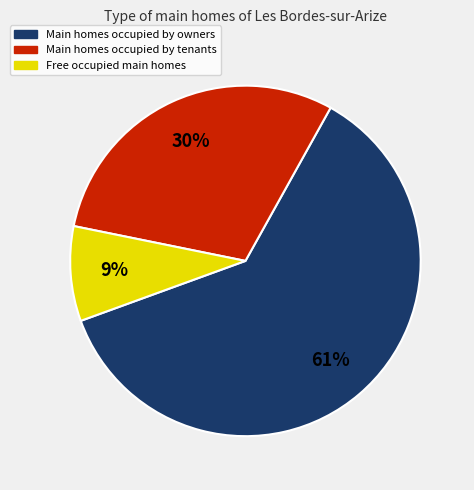

Which slice is the largest?

Main homes occupied by owners